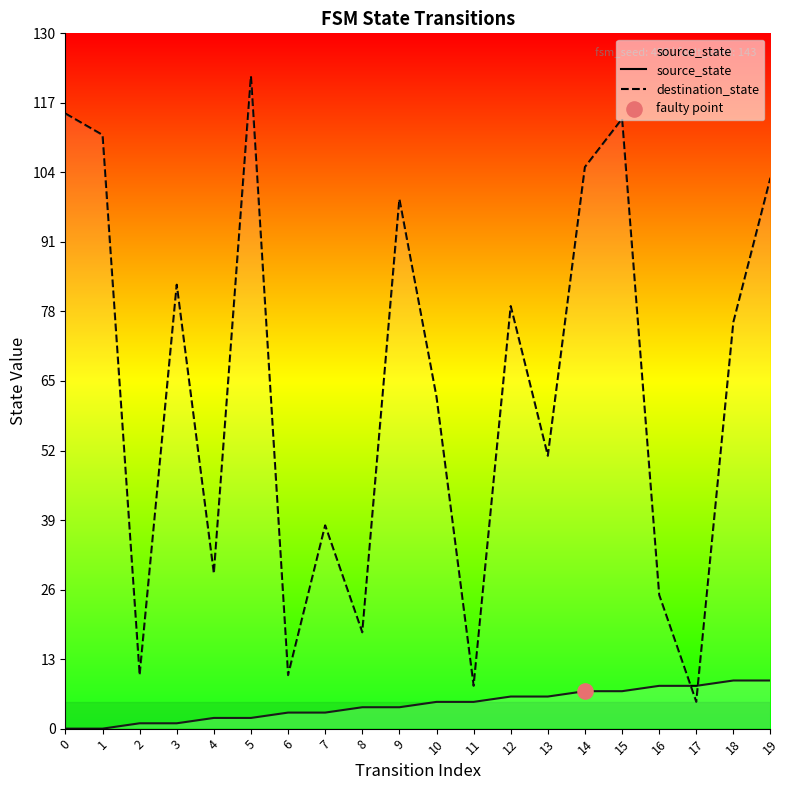

Is the value of destination_state at 16 greater than the value of source_state at 0?

Yes